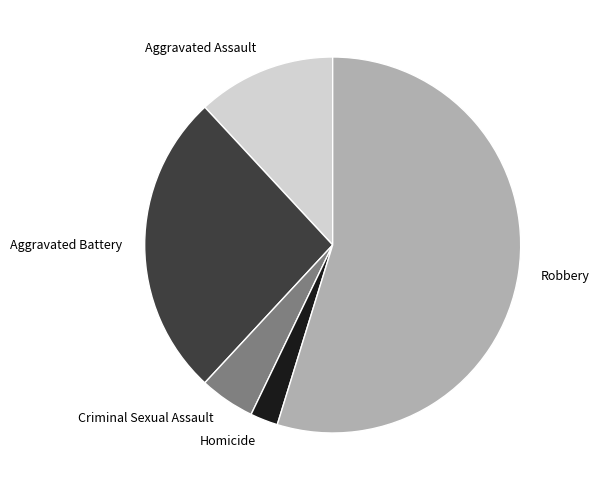

Is the sum of Homicide and Robbery greater than half?

Yes